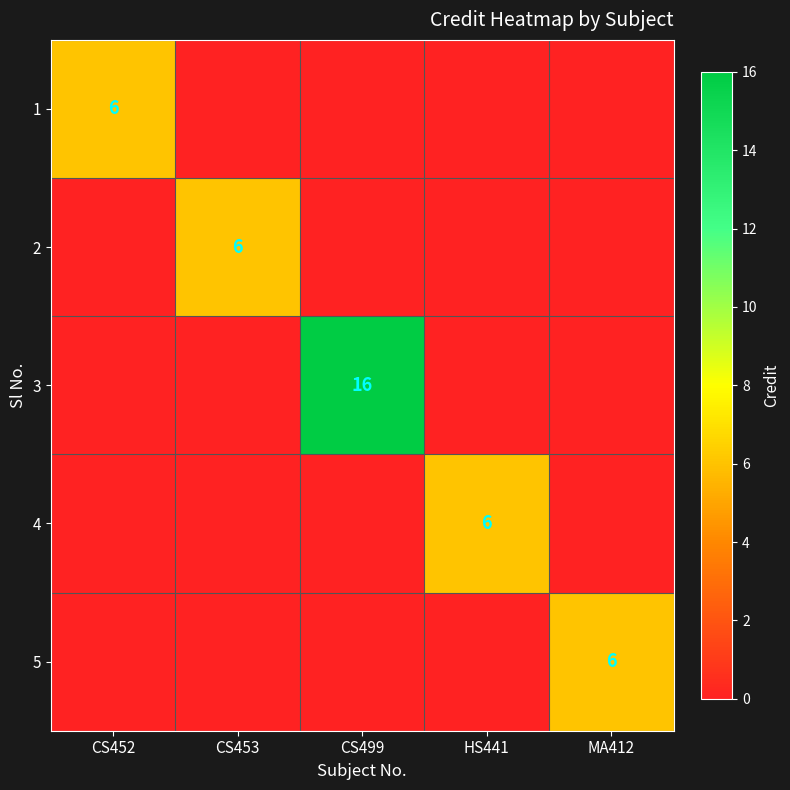

How many data points does each series have?

5